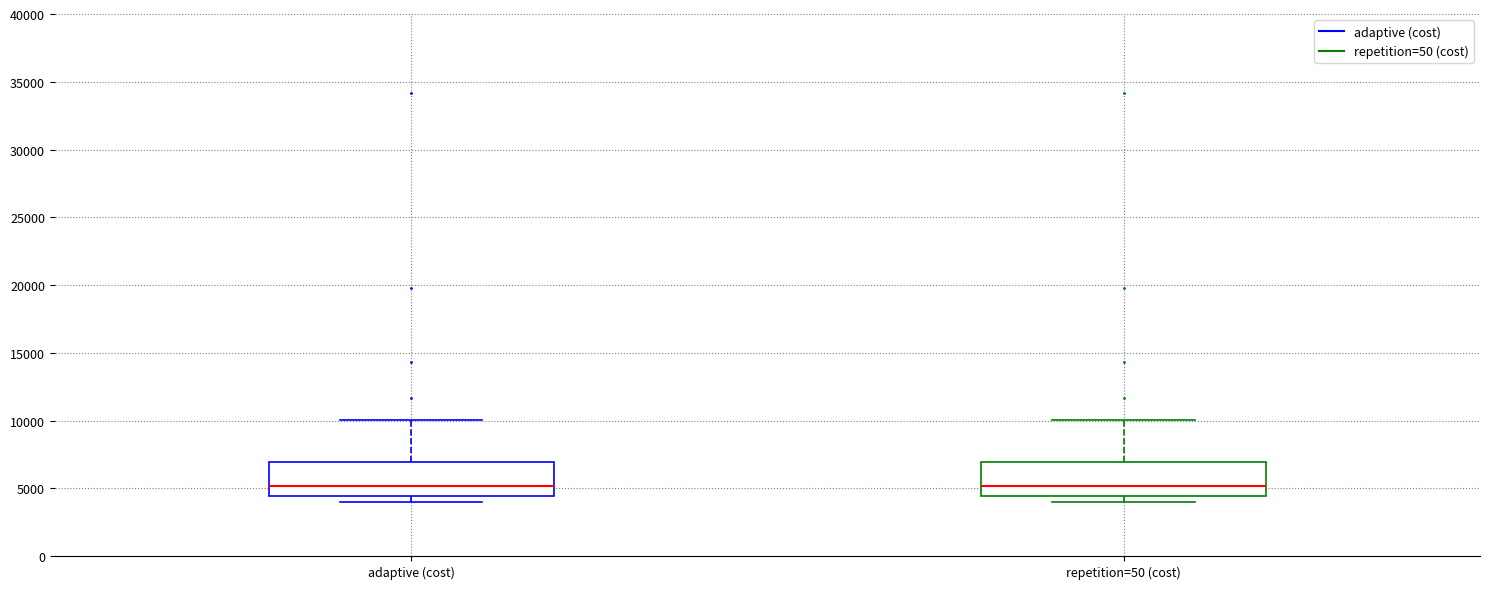

Where is the upper edge of the box for adaptive (cost) on the y-axis? The values are not printed on the chart, so give them approximately, as read against the axis.

7000